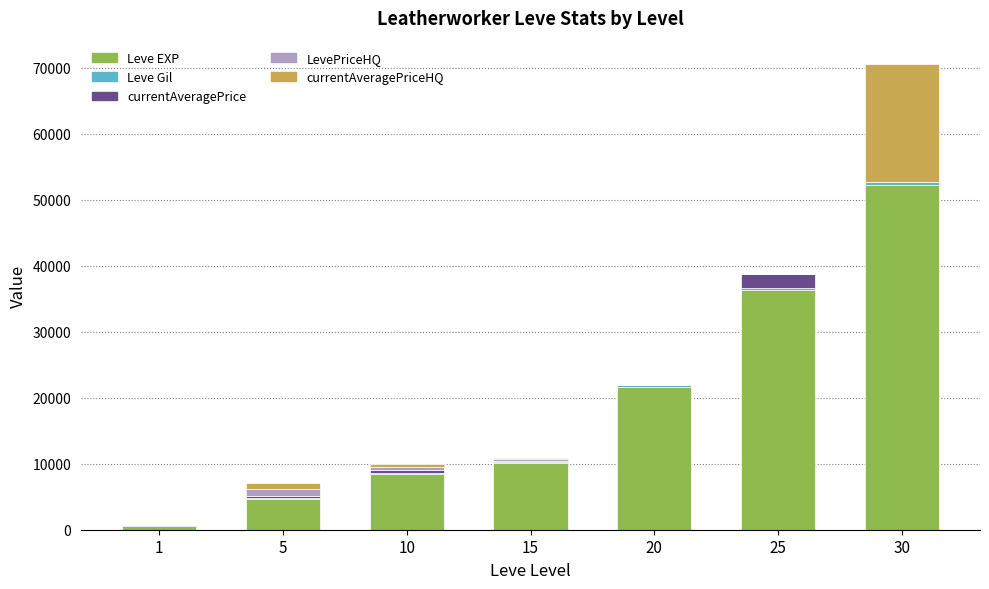

At which category is the sum across all series the highest?

30